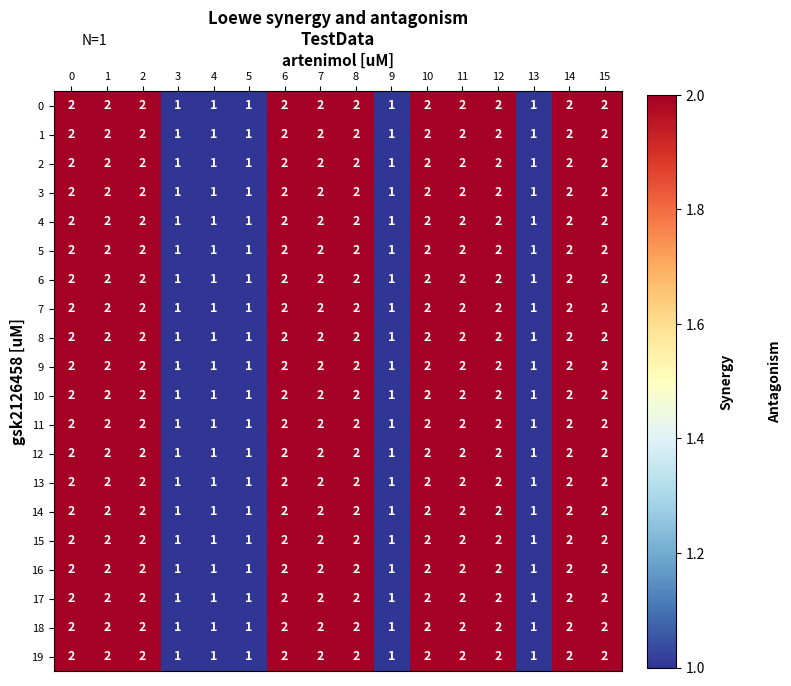

What is the sum of the 15 values at 9 and 12?

3